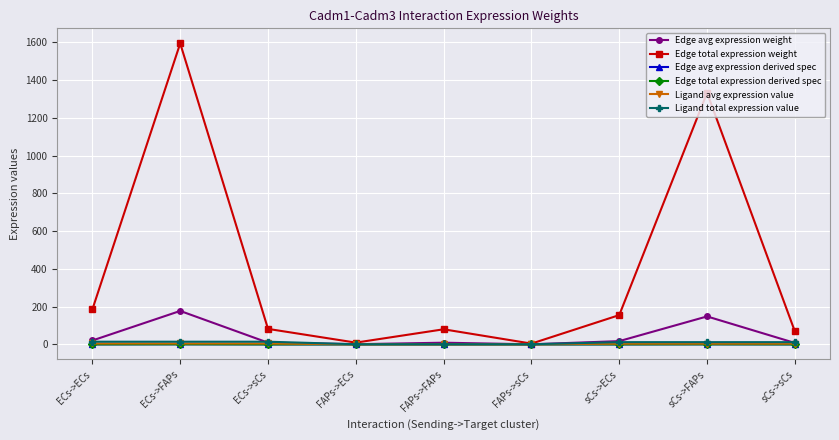

At which category is the sum across all series the highest?

ECs->FAPs